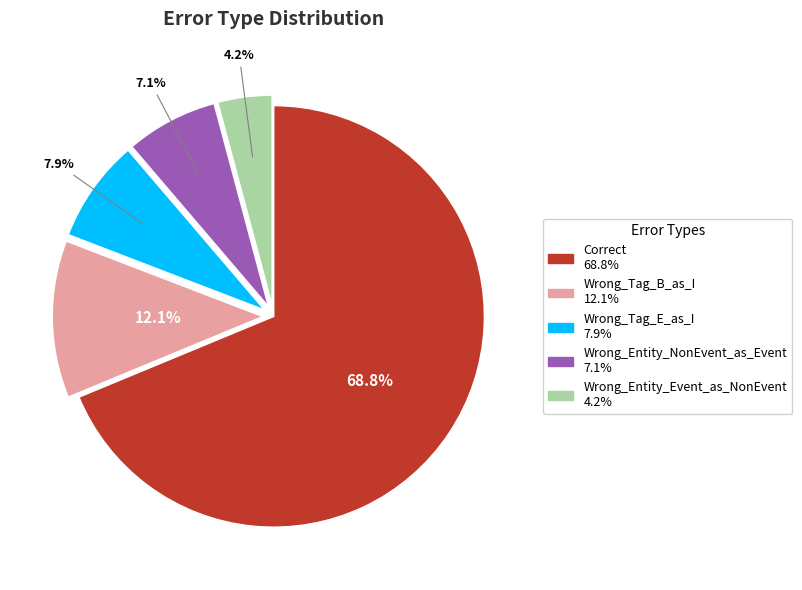

Rank the categories by value from lowest to highest.

Wrong_Entity_Event_as_NonEvent, Wrong_Entity_NonEvent_as_Event, Wrong_Tag_E_as_I, Wrong_Tag_B_as_I, Correct